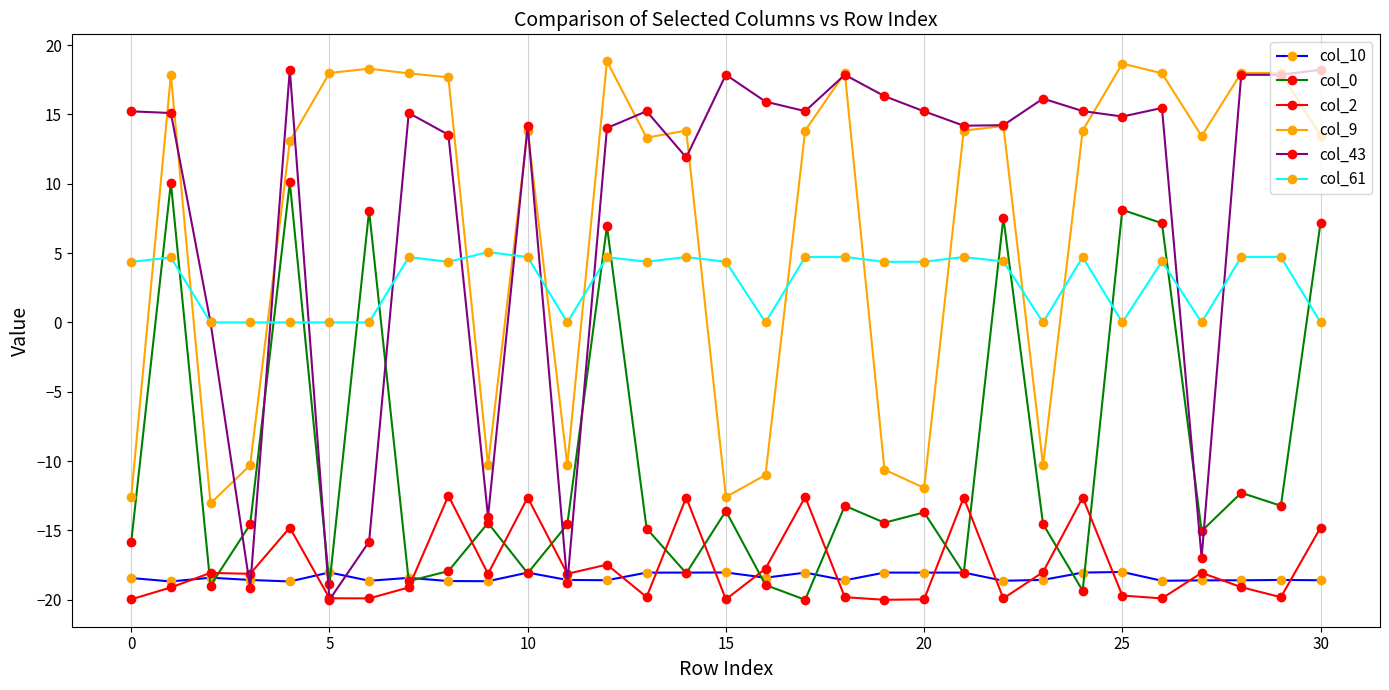

How many values in the col_0 series exceed -14?

13